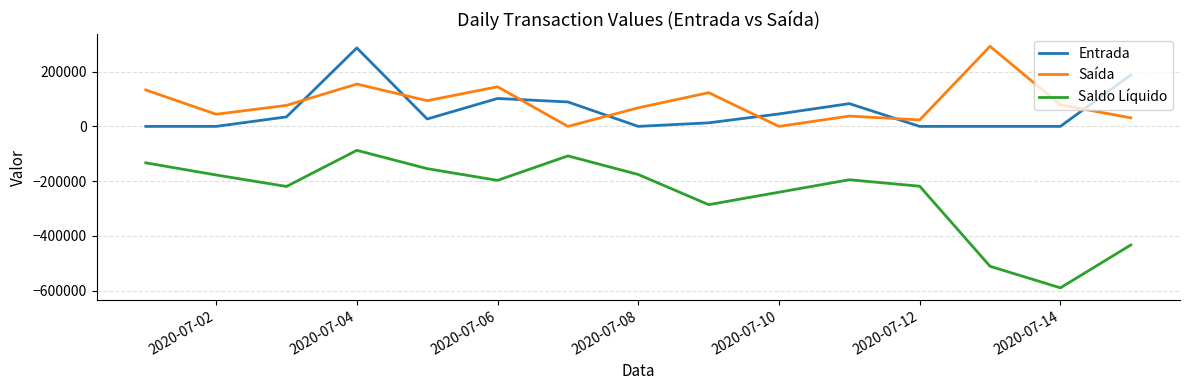

Which series ends up on top after the final intersection of Entrada and Saída?

Entrada